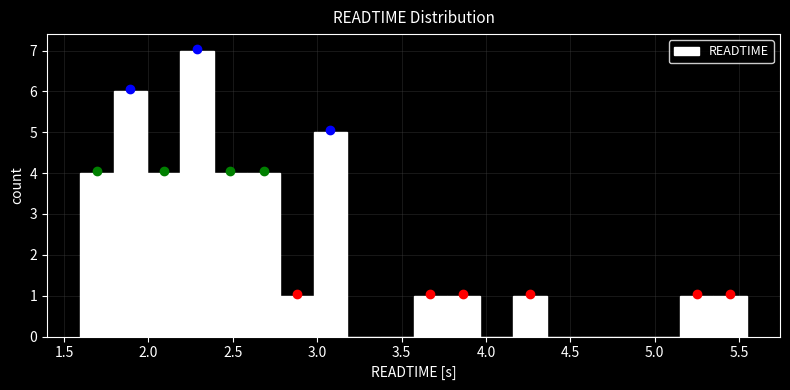

Read against the x-axis, roughly where is the centre of the tallest bar?

2.30